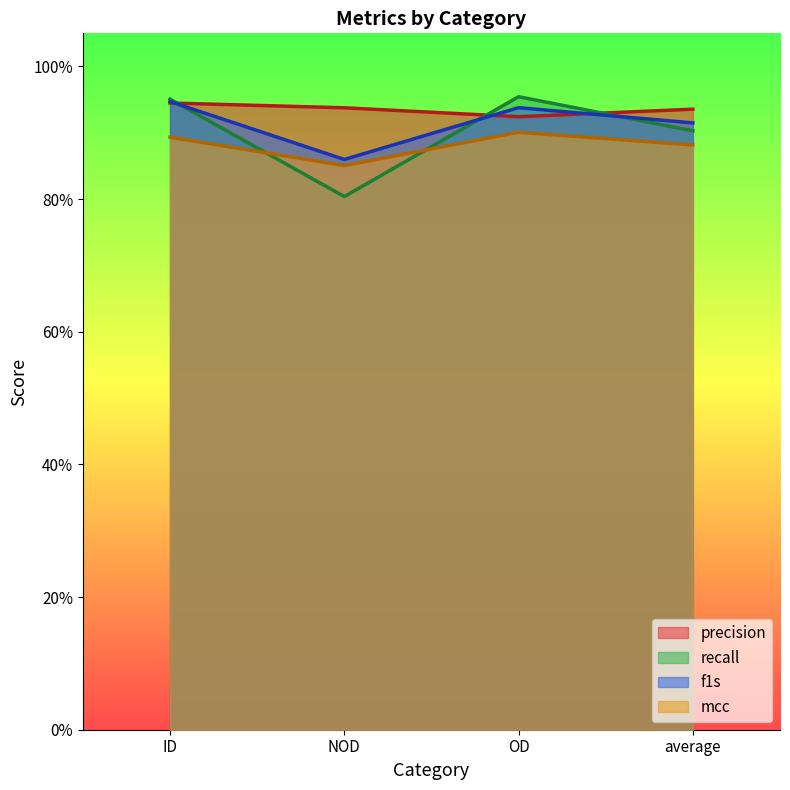

True or false: mcc has a value of 0.9 at OD.

True